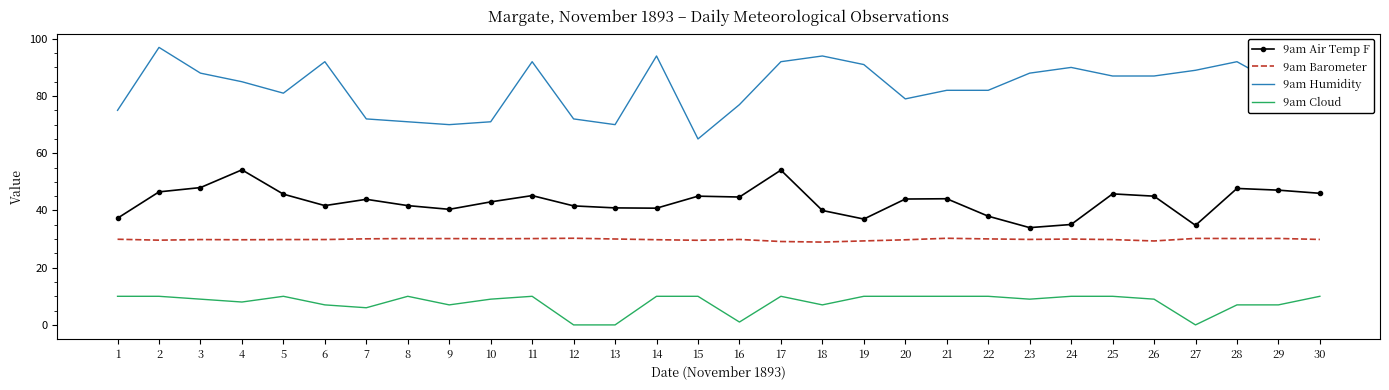

What is the highest value of the 9am Cloud series?

10.0